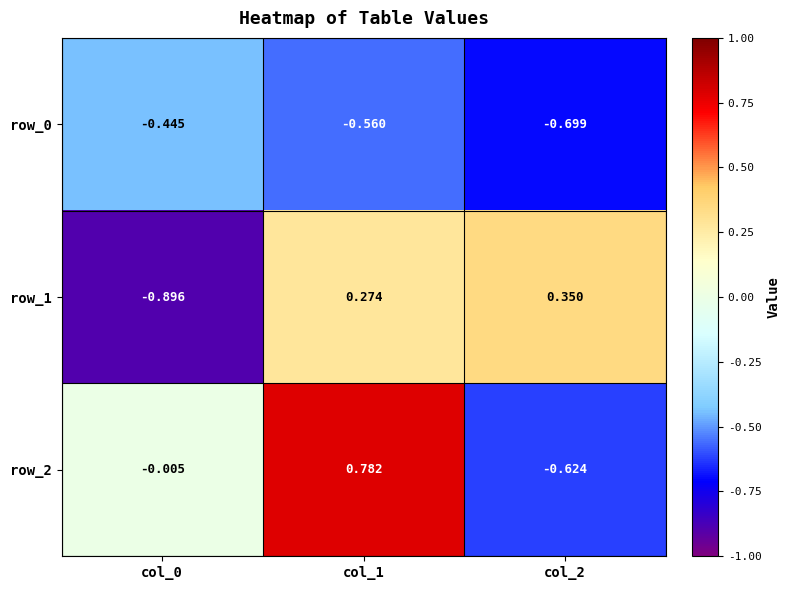

Is the value of row_0 at col_1 greater than the value of row_2 at col_0?

No